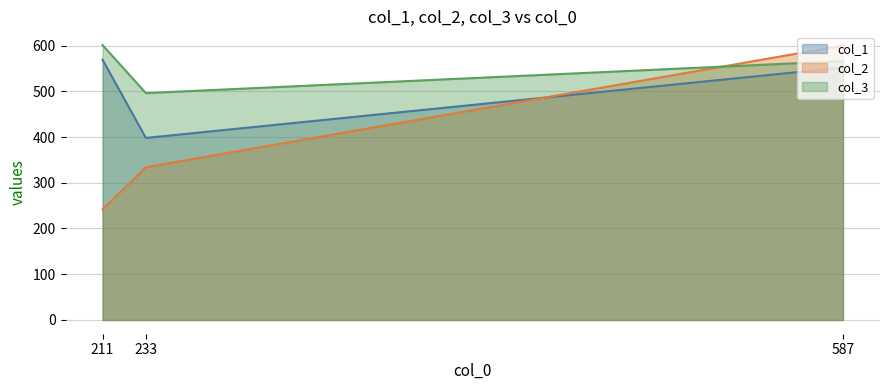

Where does the col_2 series first go above 334?

587